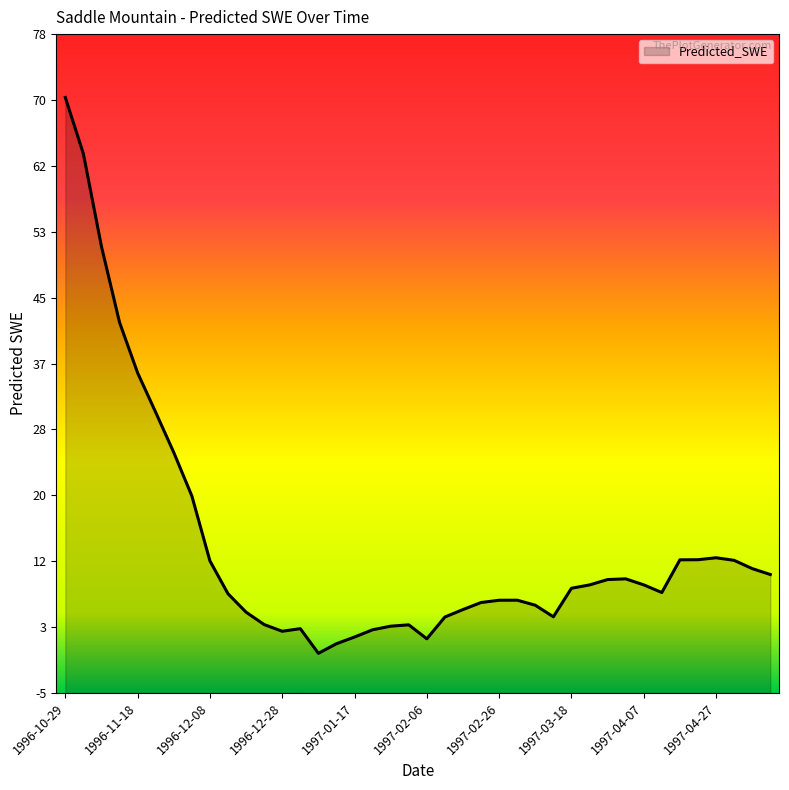

How many data points are less than 8?

20